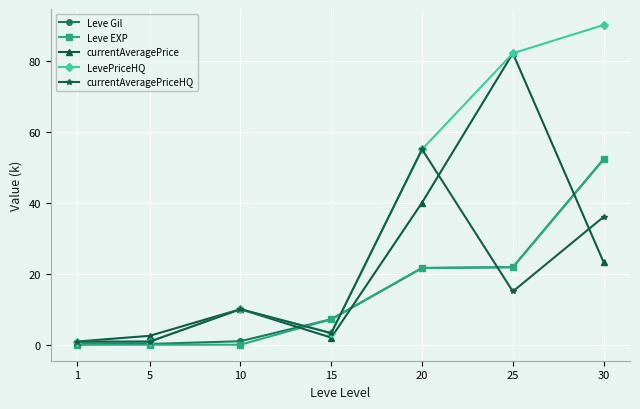

What is the difference between the second highest and second lowest values in the Leve Gil series?

21.6